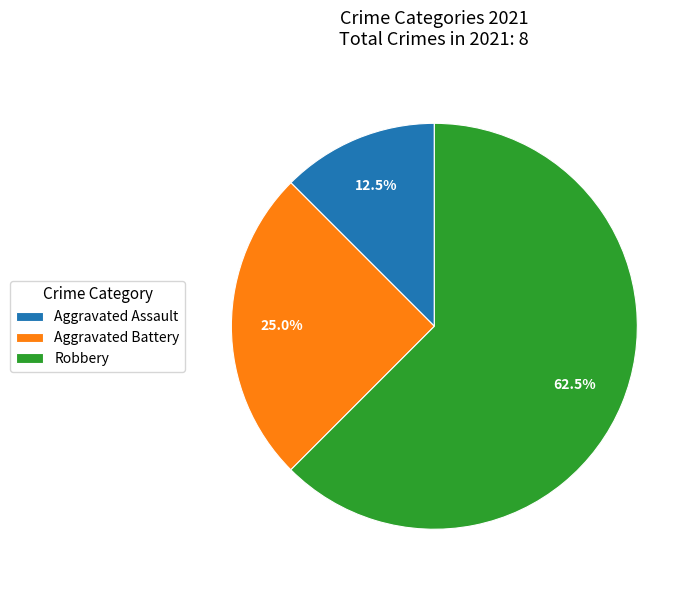

Which slice is the smallest?

Aggravated Assault